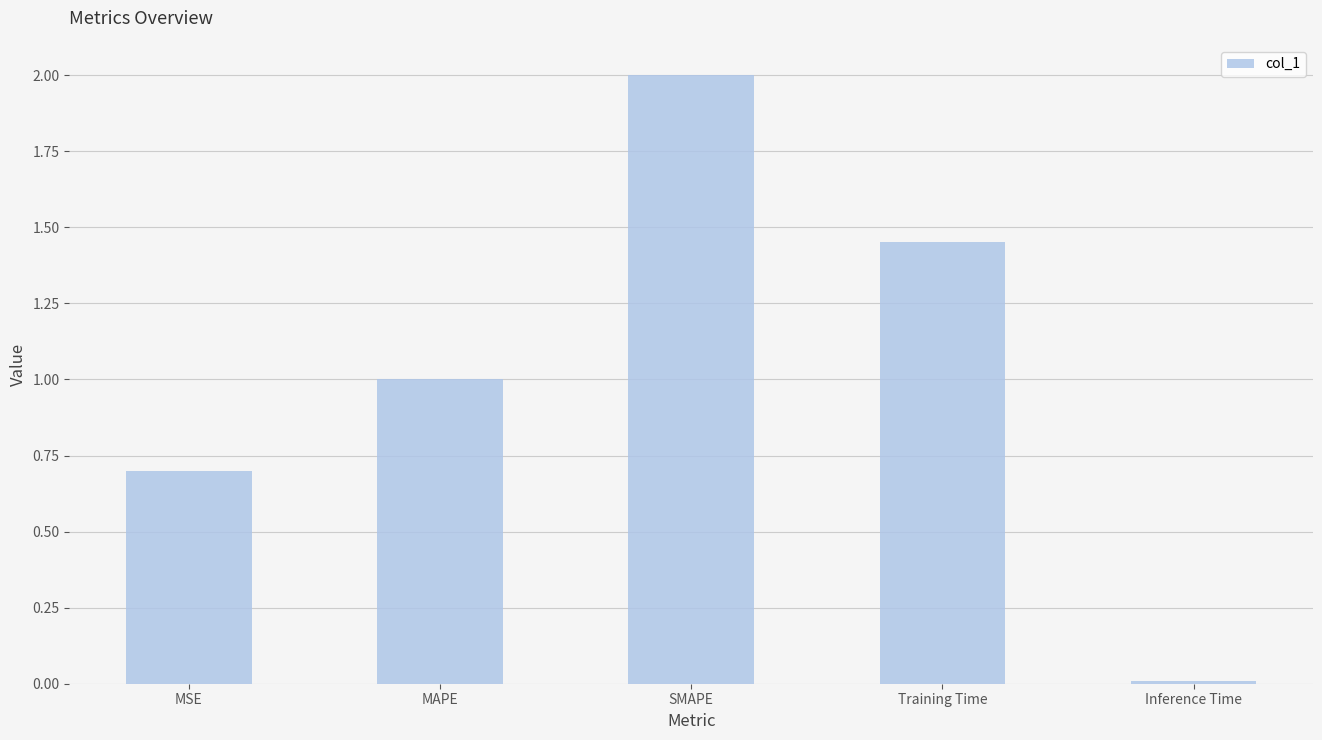

How many data points does each series have?

5